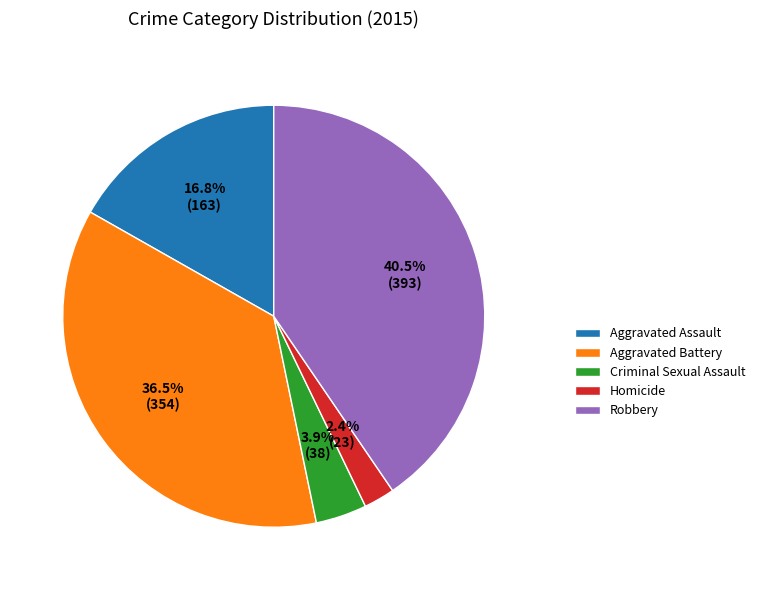

Is the sum of Aggravated Battery and Robbery greater than half?

Yes